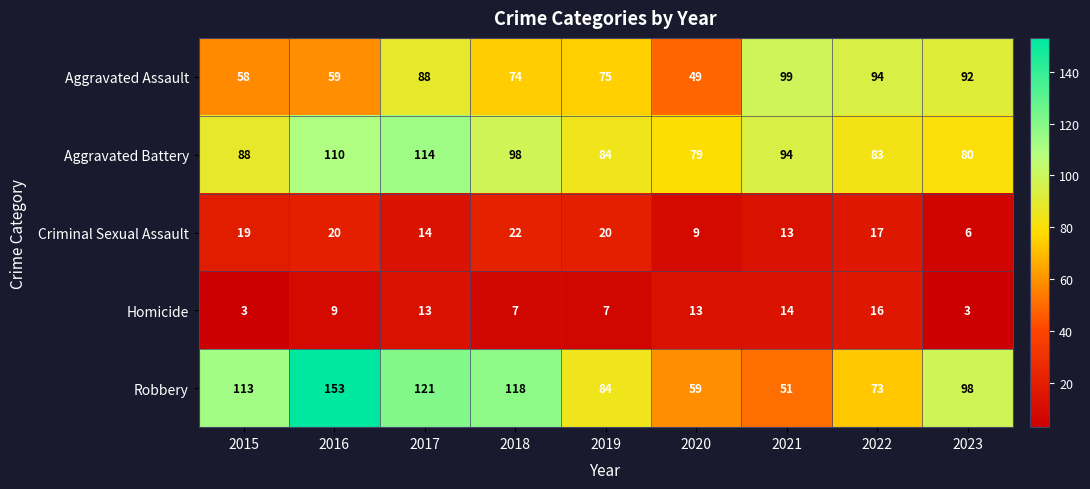

What is the average value of the Aggravated Assault series?

76